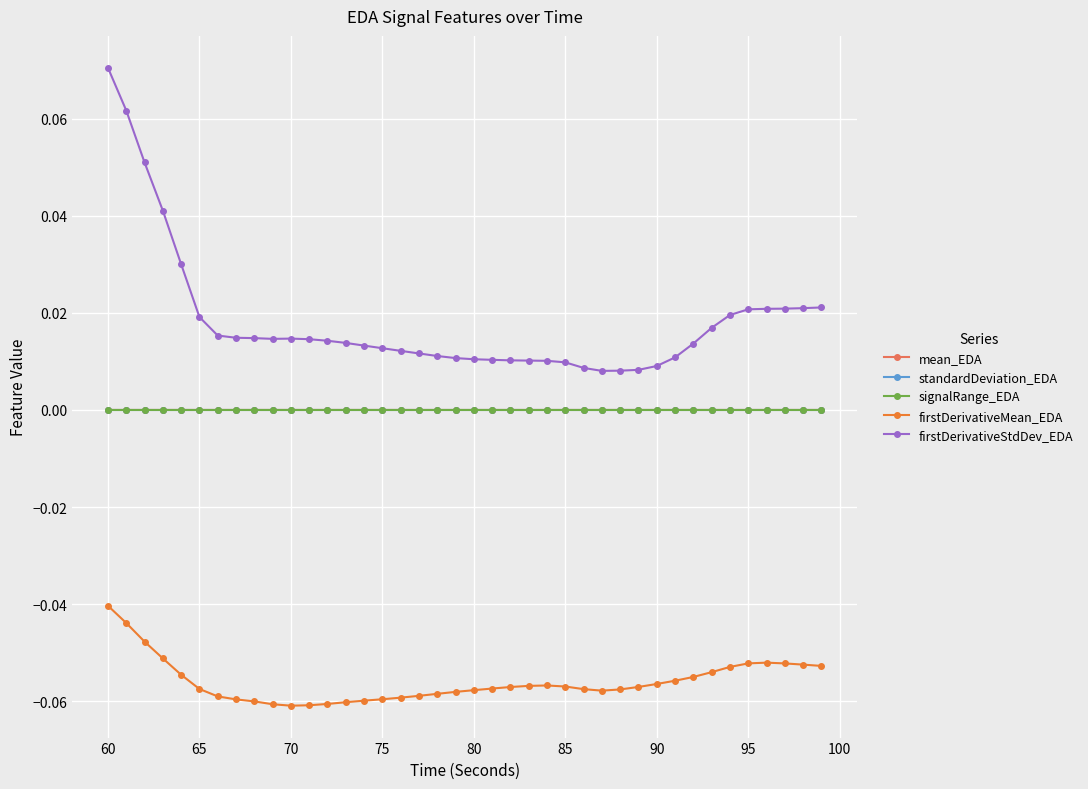

Which series has the largest total across all categories?

firstDerivativeStdDev_EDA